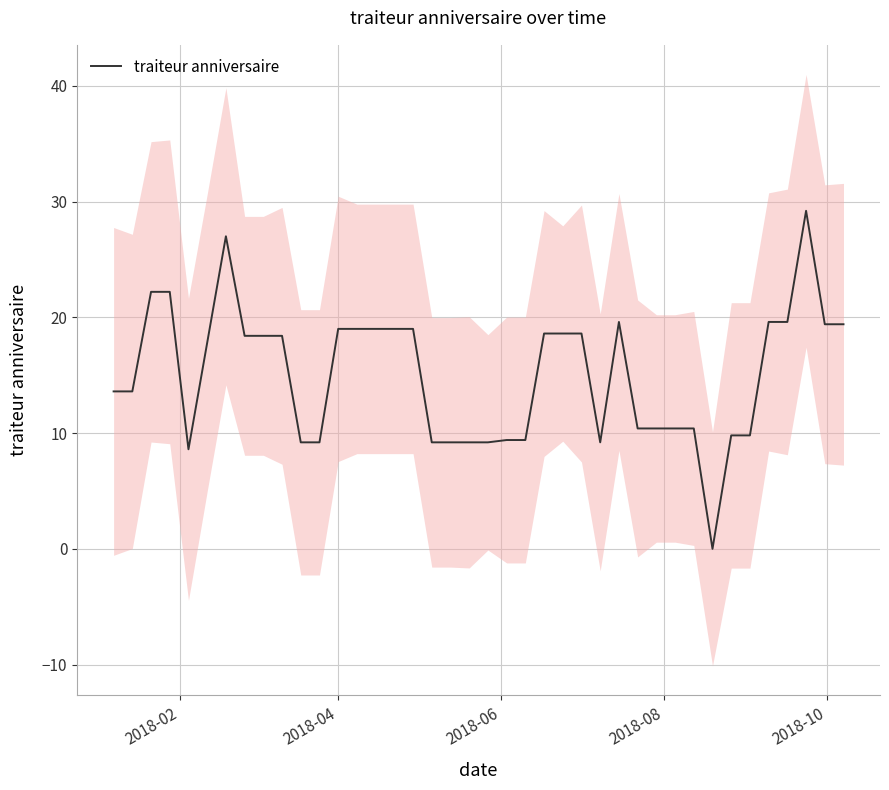

Does the chart have visible grid lines?

Yes